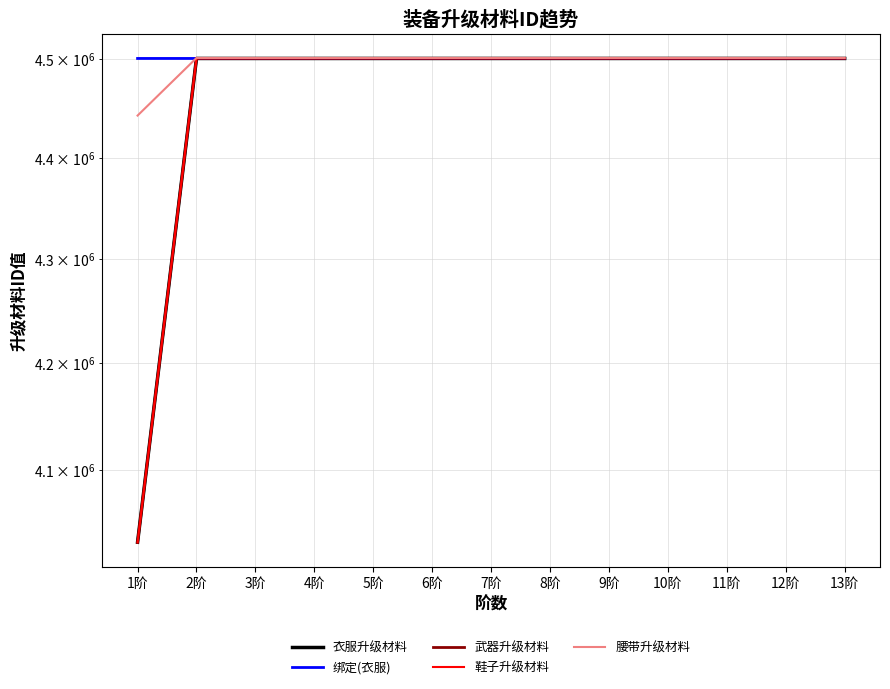

What is the highest value of the 武器升级材料 series?

4500213